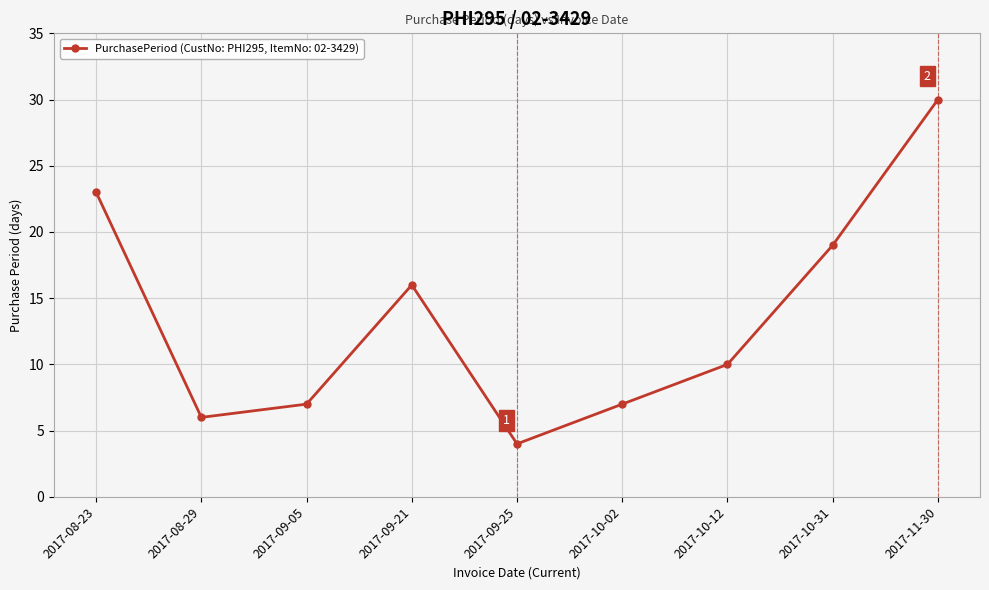

What is the sum of all values?

122